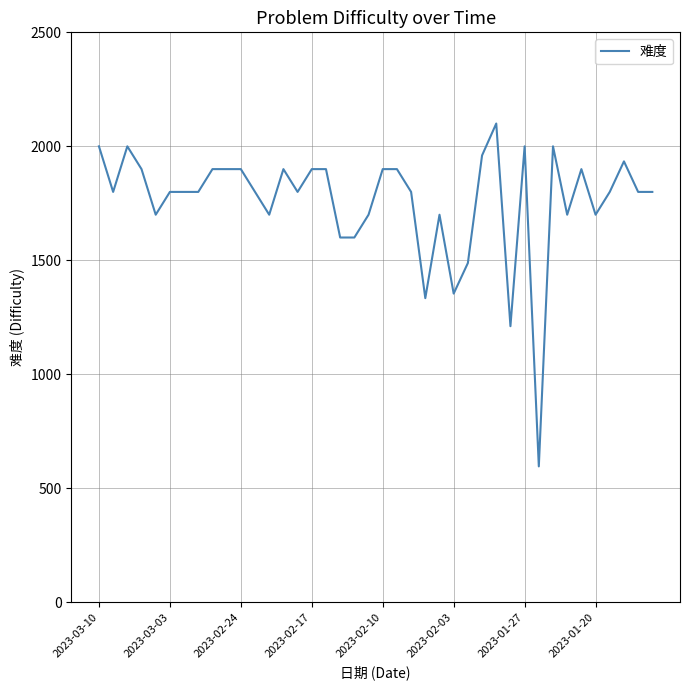

What is the greatest value displayed?

2100